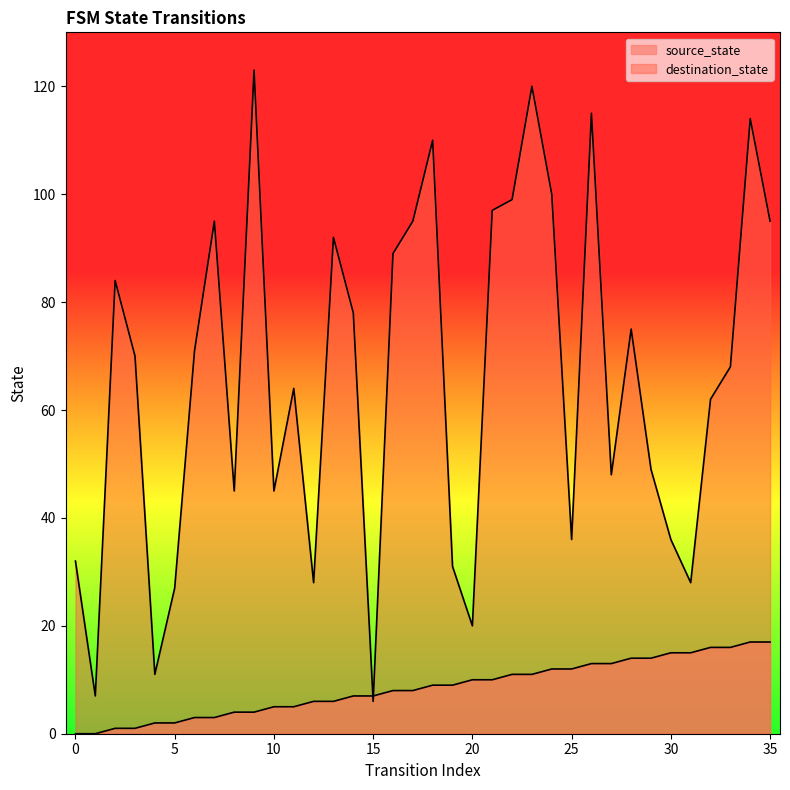

What is the sum of the source_state values at 1 and 9?

4